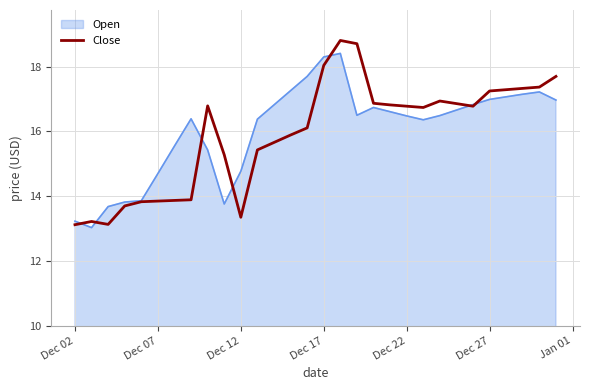

List the series in order of their peak value, lowest first.

Open, Close